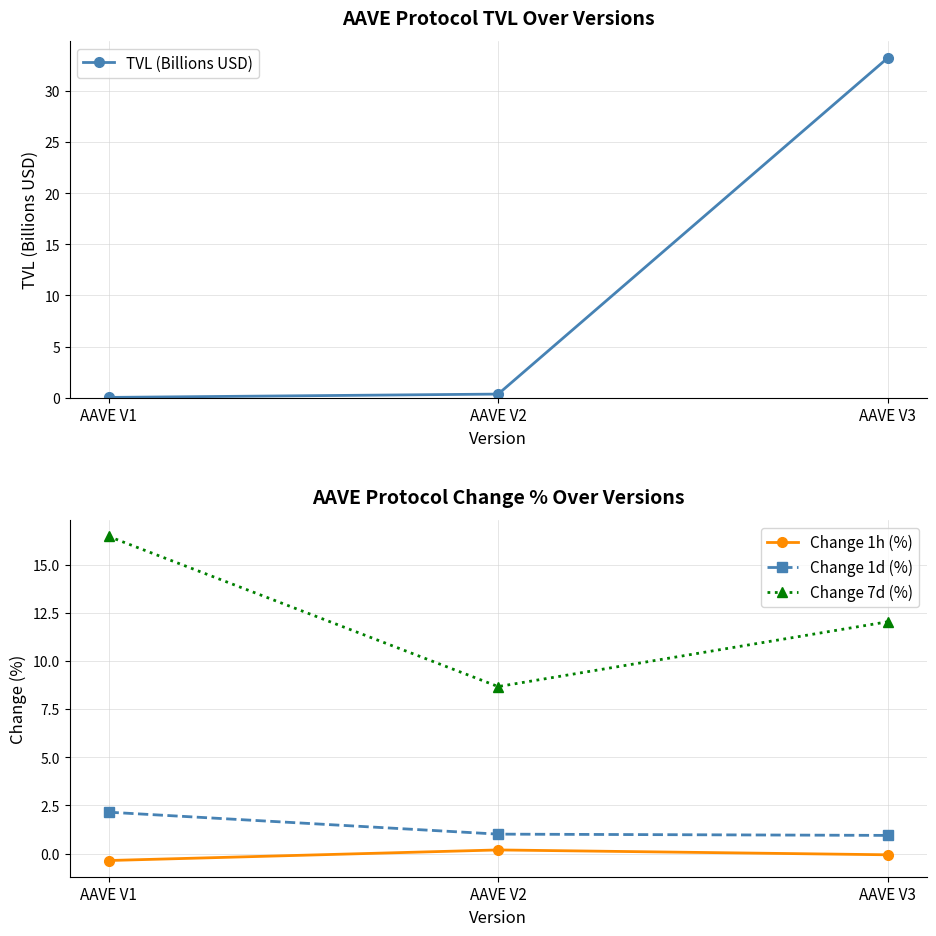

At which label is TVL (Billions USD) closest to 16?

AAVE V2